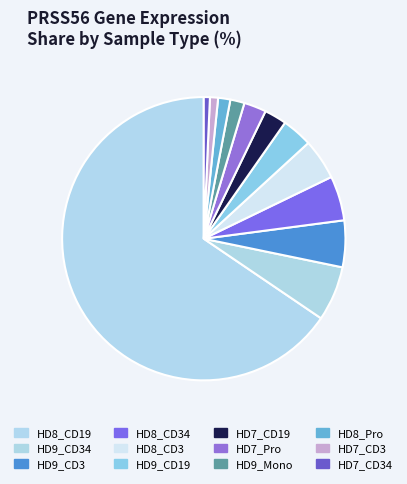

Is it true that HD8_CD34 is 5% of the pie?

True